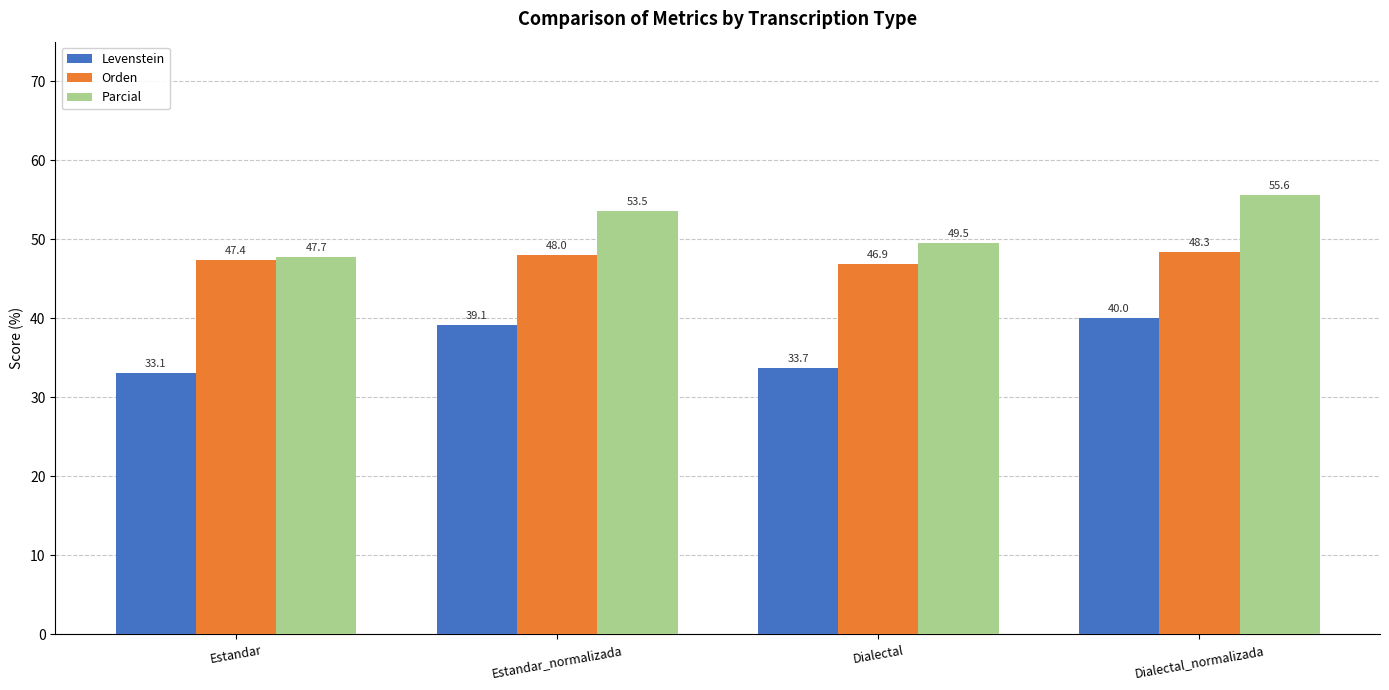

Rank the series by their maximum value, from lowest to highest.

Levenstein, Orden, Parcial